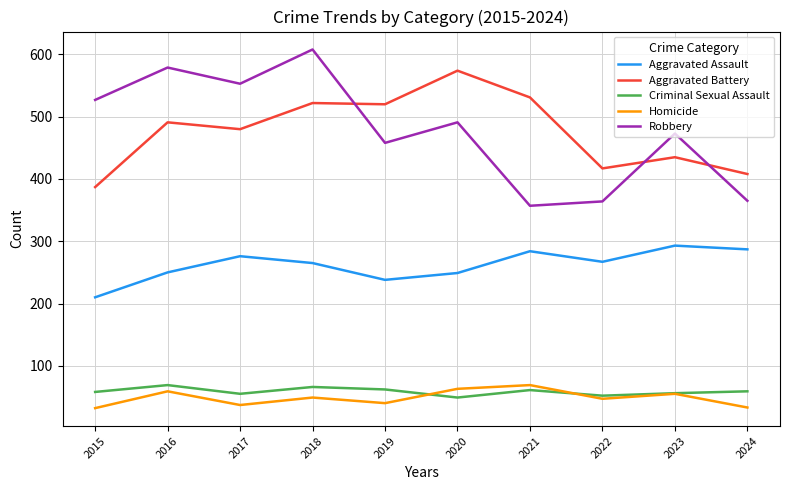

At which label does Aggravated Assault first exceed 267?

2017